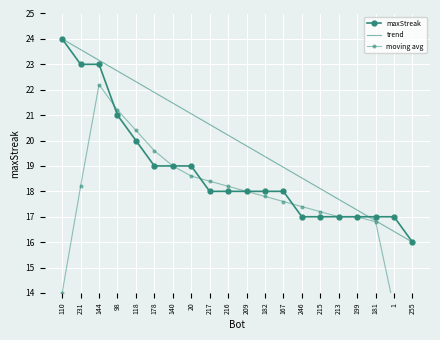

What is the difference between the maxStreak values at 215 and 110?

7.0